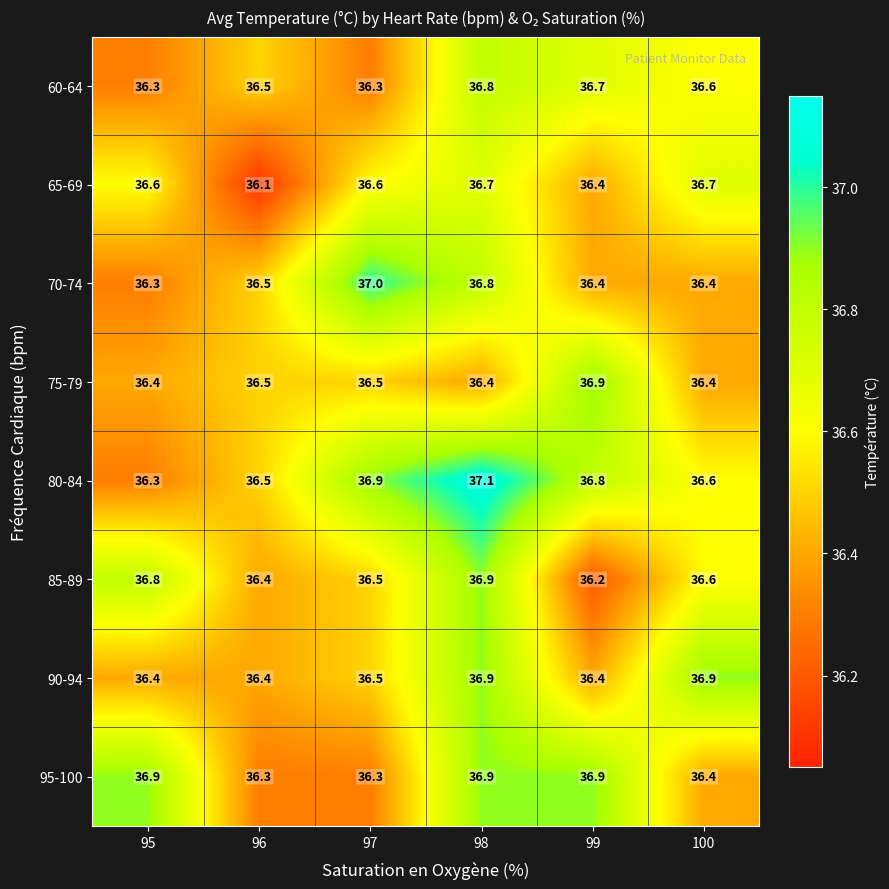

Between 96 and 100, which series saw the biggest shift?

65-69